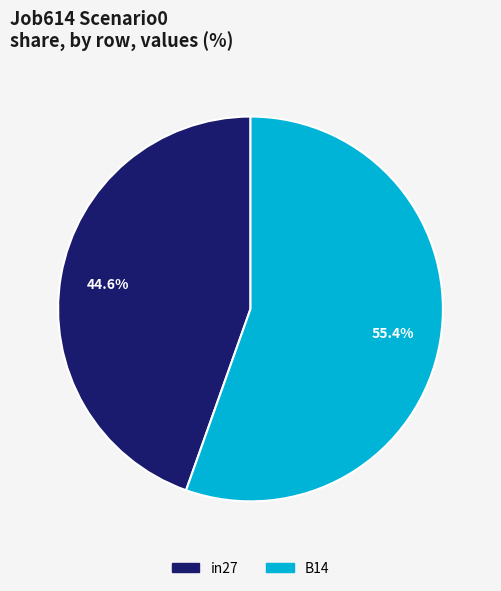

Is there any slice that represents more than half of the pie?

Yes